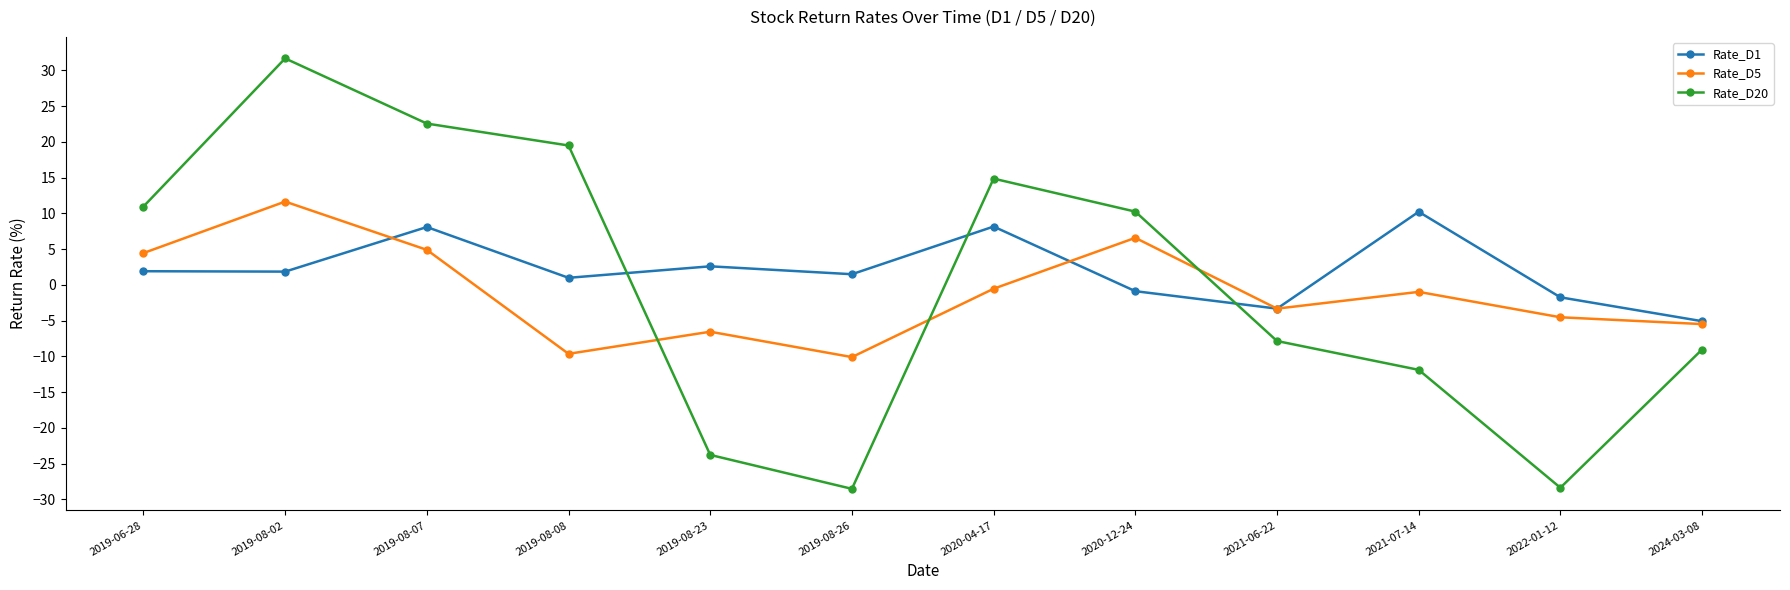

How many data points in Rate_D20 are above 10?

6